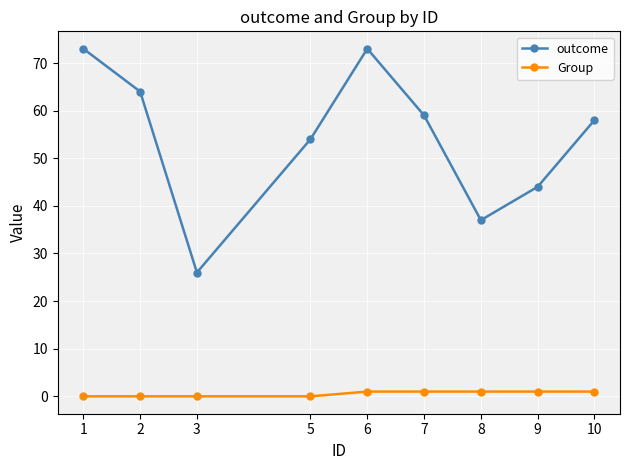

Rank the series at 9 from highest to lowest value.

outcome, Group